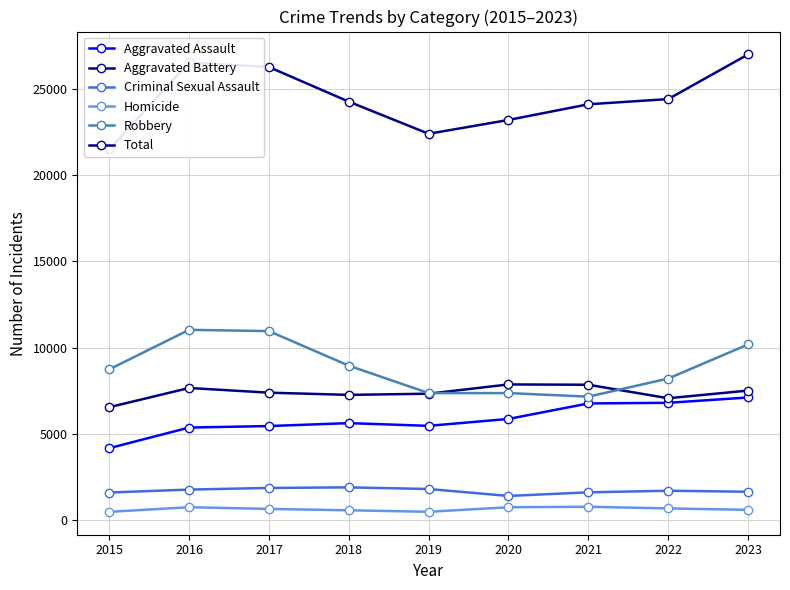

How many lines are shown in the chart?

6